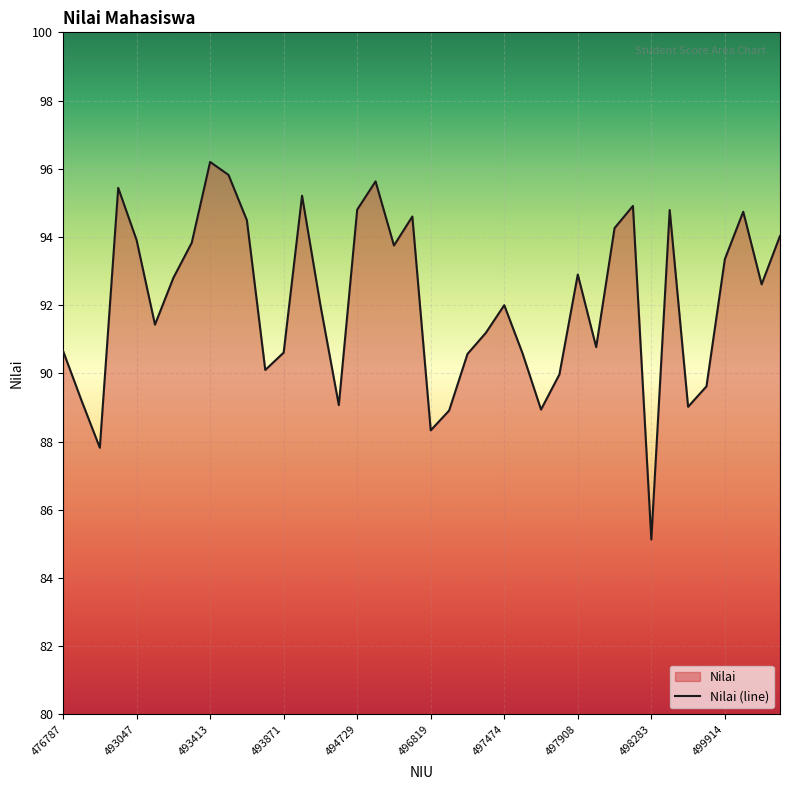

How many points are lower than both their immediate neighbors (excluding endpoints)?

11